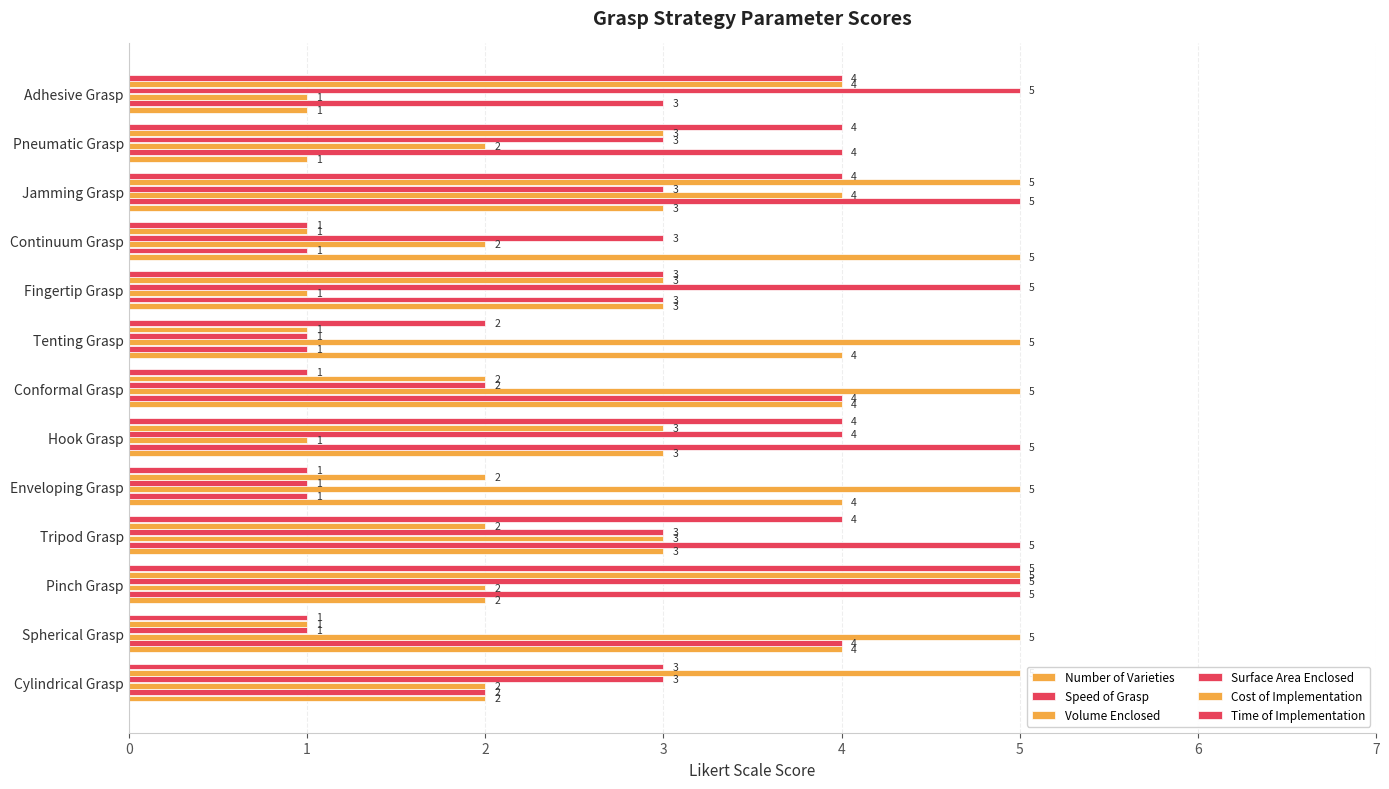

Count the number of data series in this chart.

6